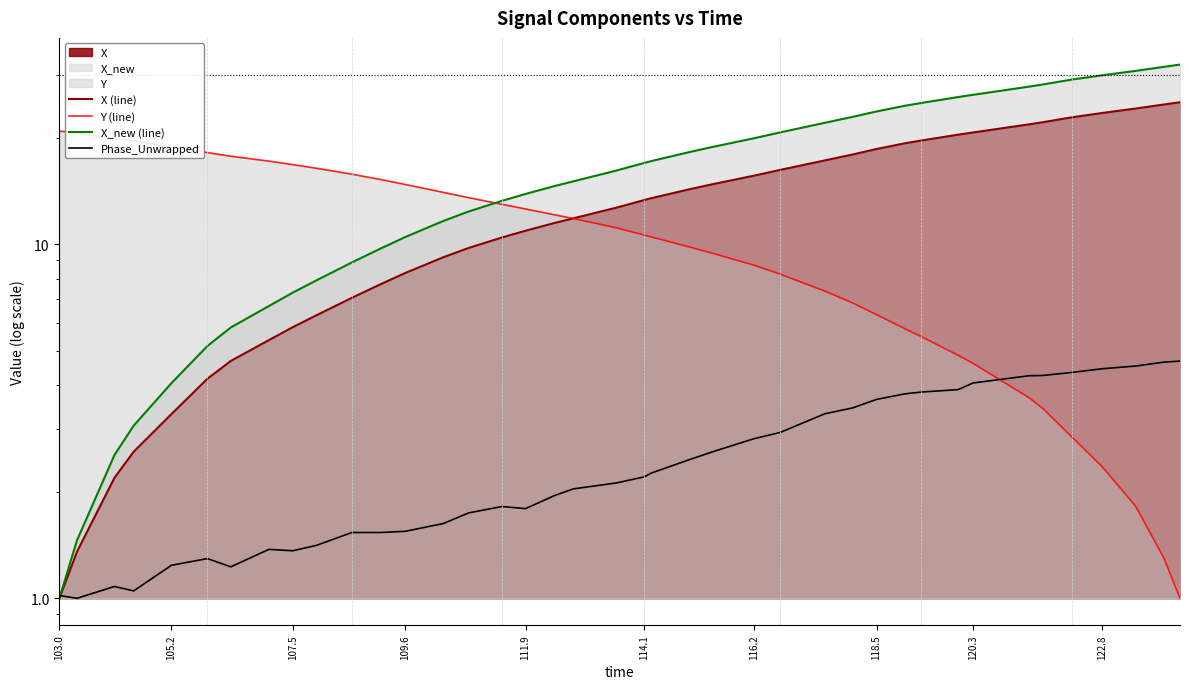

How many values in the Phase_Unwrapped series exceed 2?

22